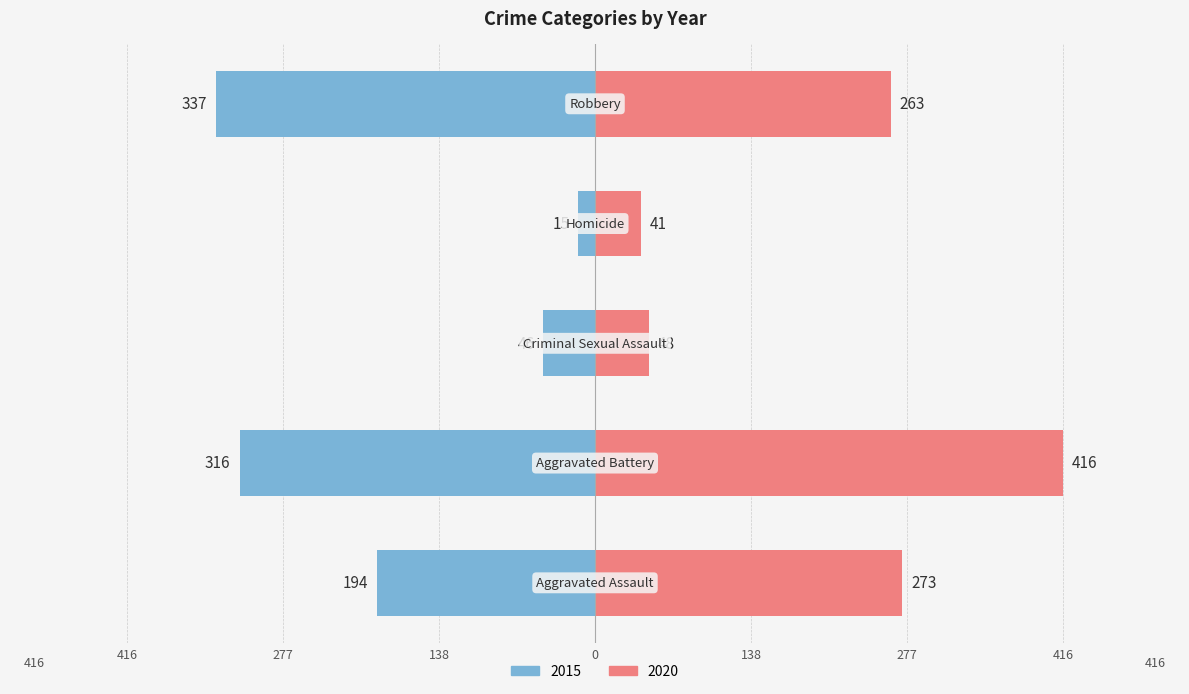

Between Aggravated Battery and Robbery, which series saw the biggest shift?

2020